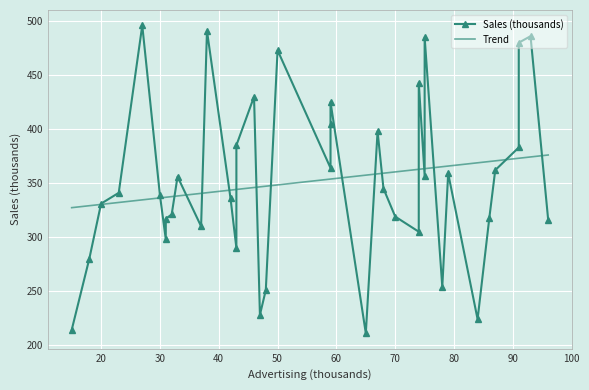

How many data points does each series have?

39